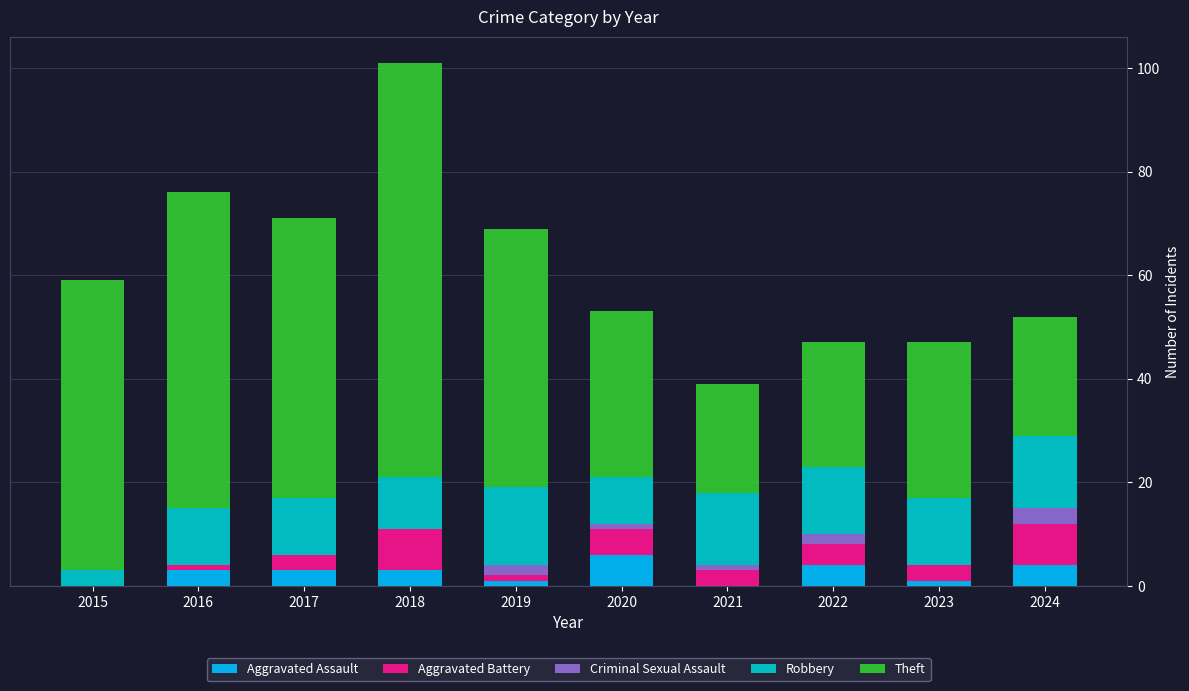

At which category is the sum across all series the highest?

2018